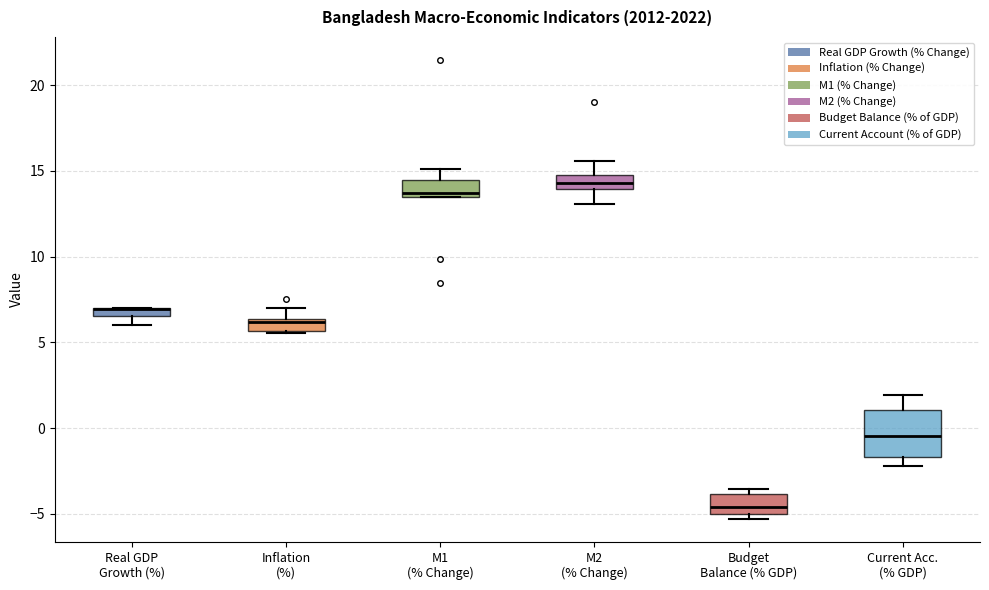

Which box is the tallest, from its lower edge to its upper edge?

Current Acc. (% GDP)